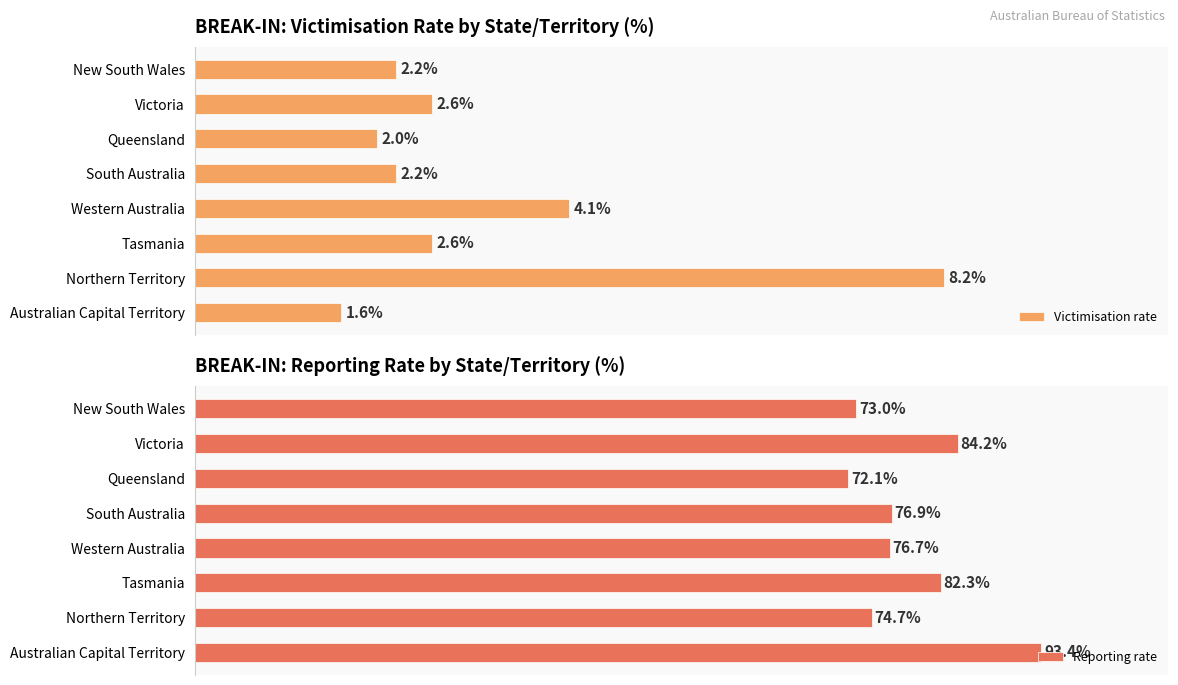

What is the difference between the second highest and minimum values in the Reporting rate series?

12.1